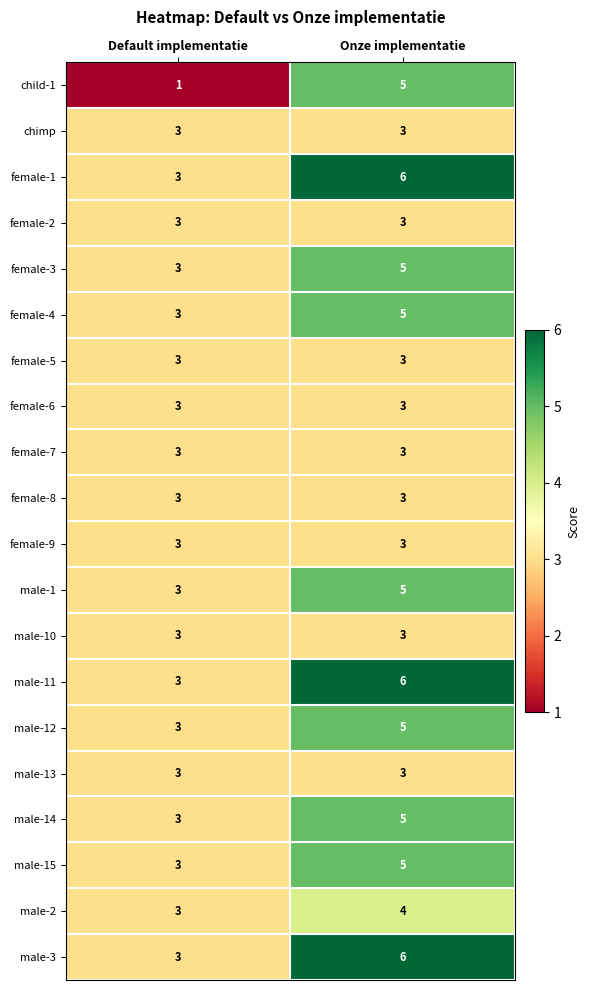

Which series has the widest spread of values?

child-1